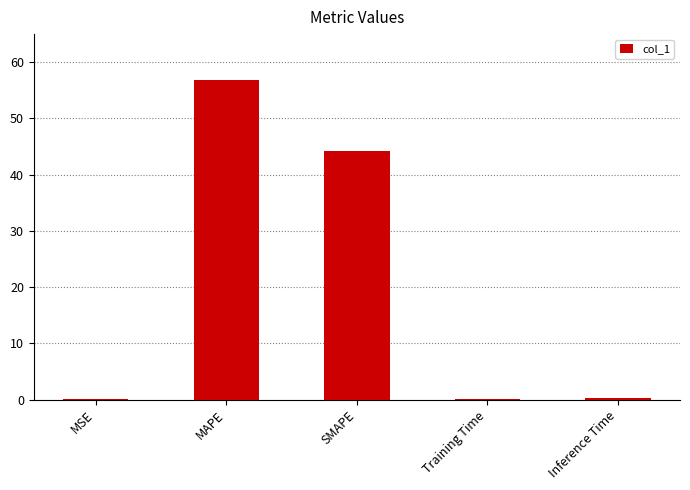

What is the sum of the values at Training Time and Inference Time?

0.4